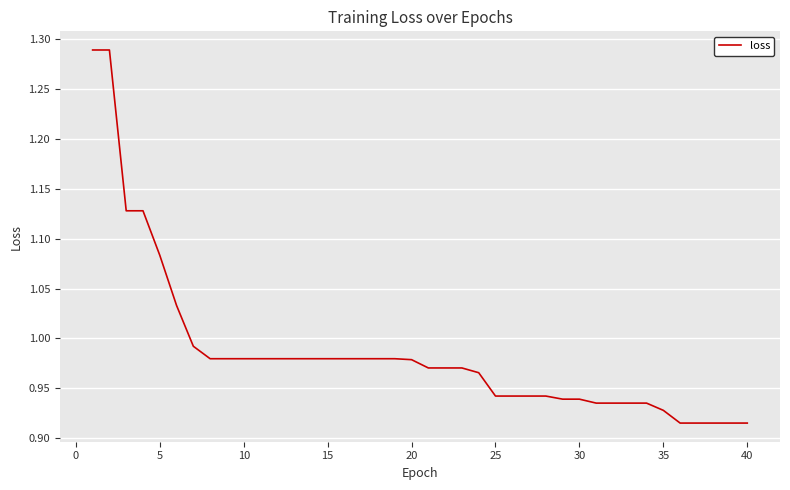

What is the difference between the maximum and minimum values?

0.4